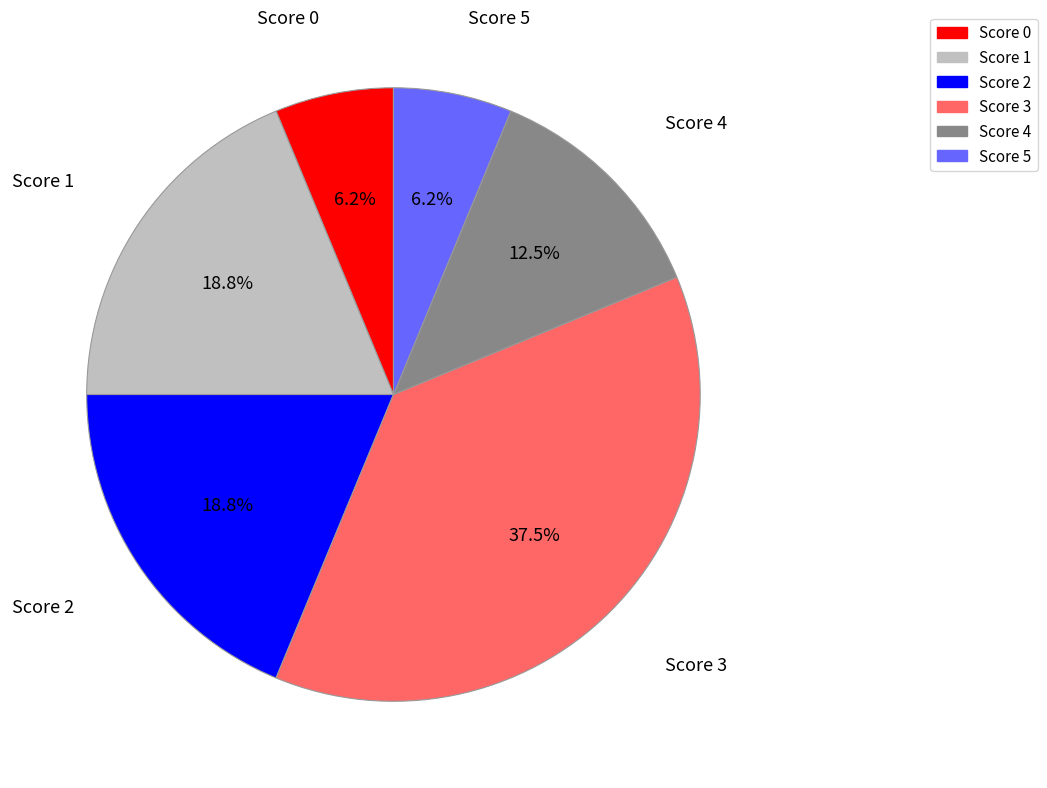

Combined, do Score 0 and Score 3 account for over 50%?

No